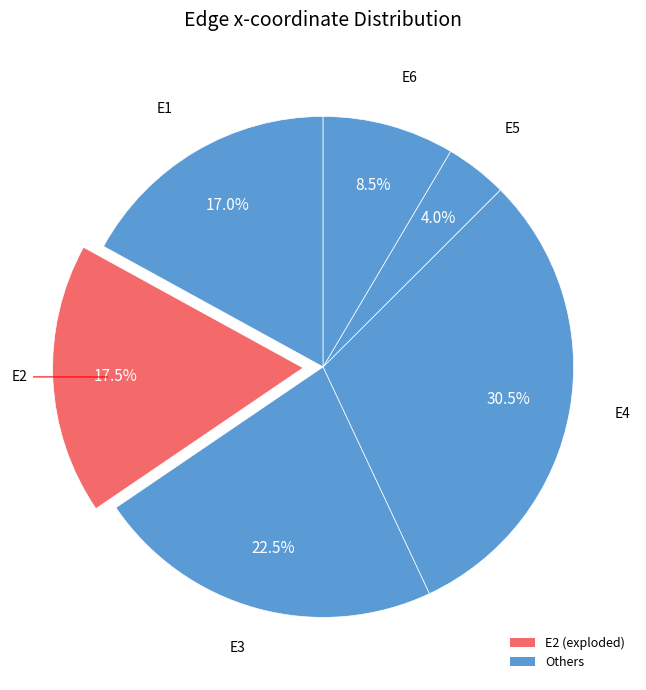

To the nearest percent, what is the difference between the largest and smallest slice percentages?

26%